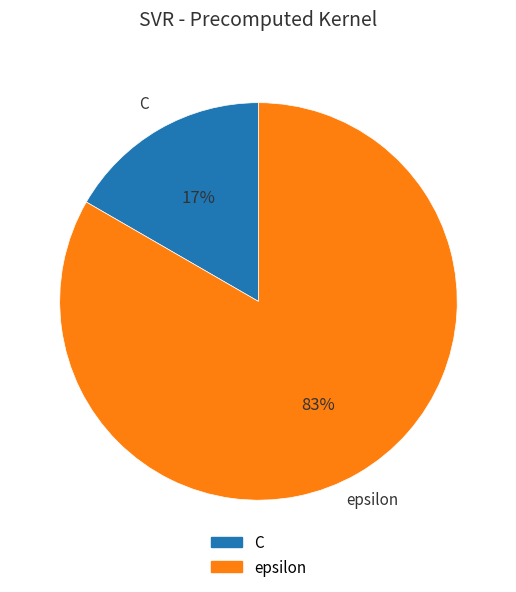

Approximately how many times larger is the value at C compared to epsilon?

0.2